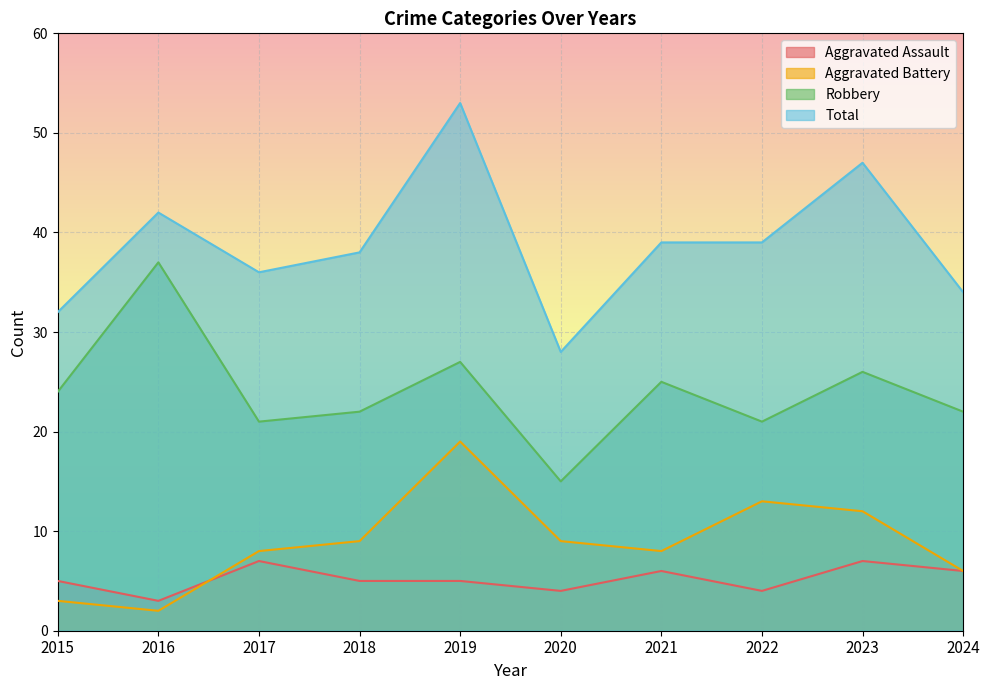

At which category is the sum across all series the highest?

2019